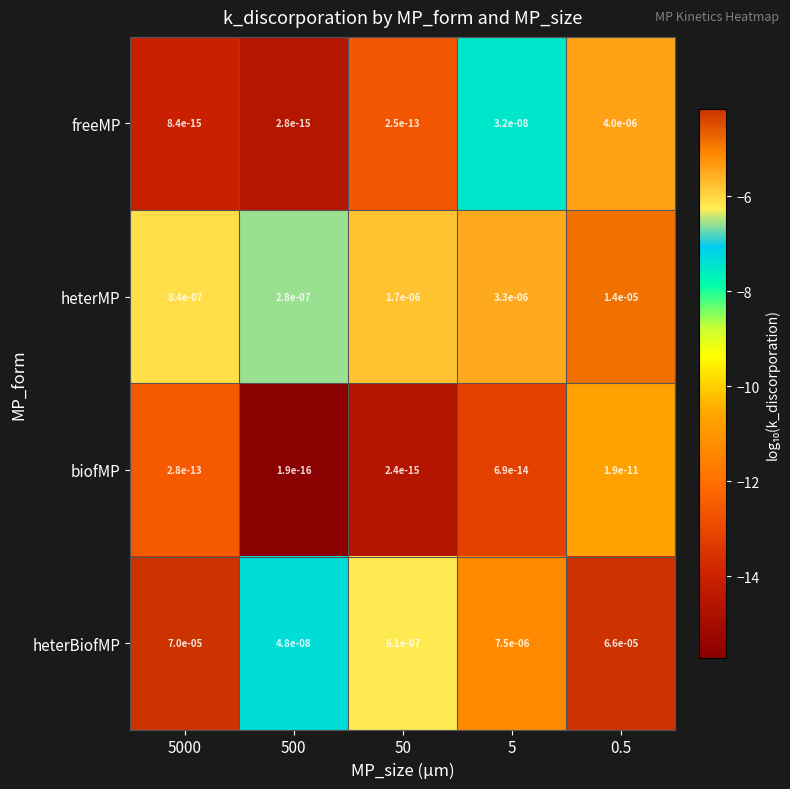

Rank the series at 0.5 from lowest to highest value.

biofMP, freeMP, heterMP, heterBiofMP